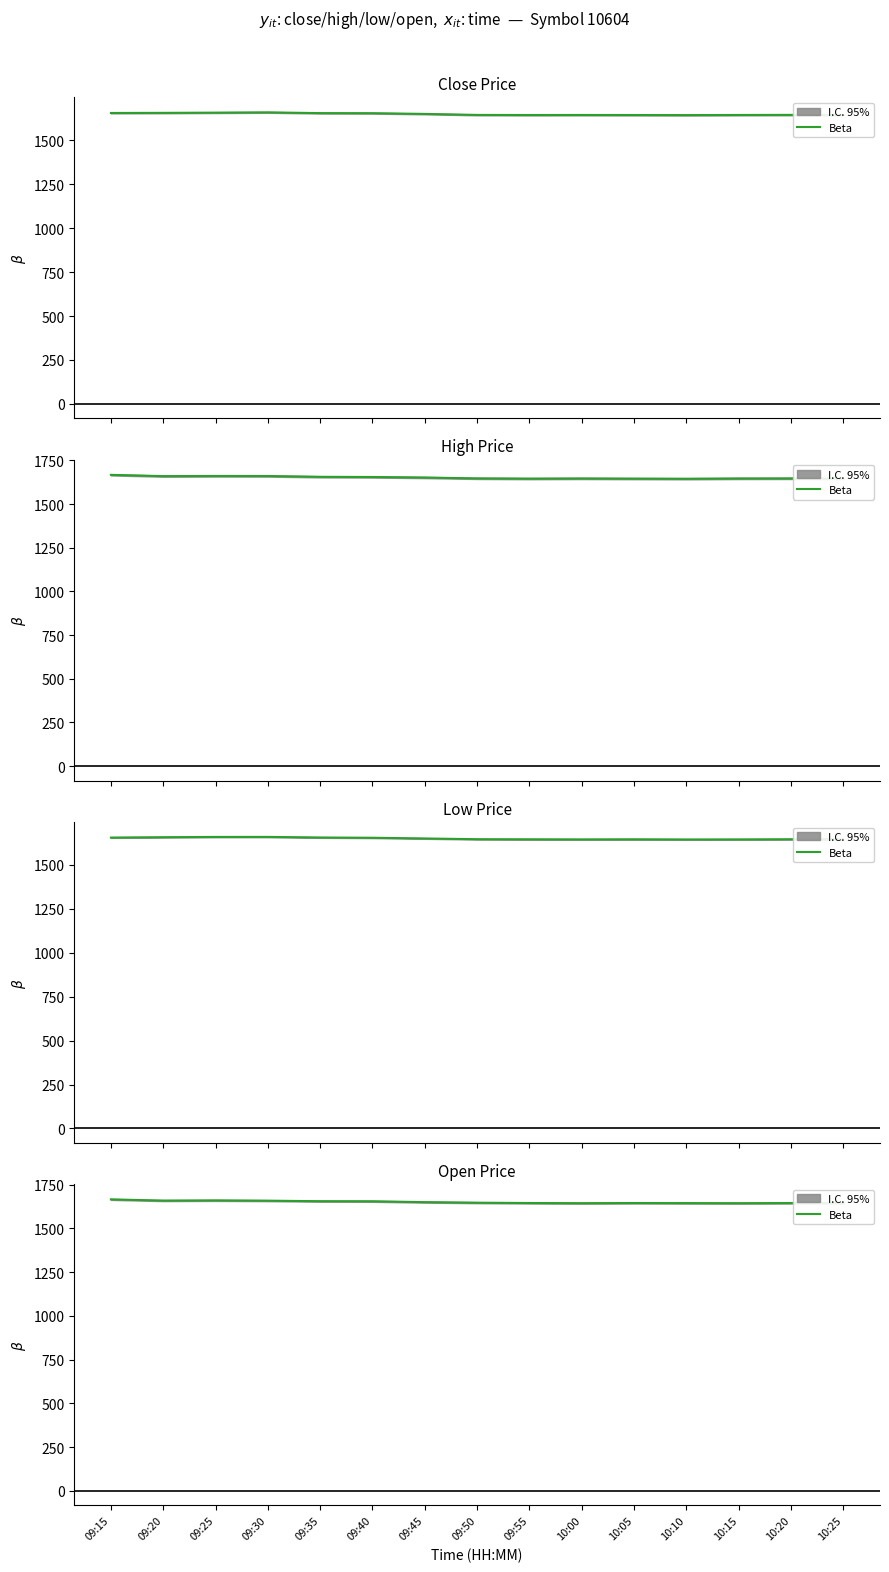

Reading left to right, what are all the values shown in this chart?

1665.9	1659.0	1660.0	1658.5	1655.5	1655.0	1650.1	1647.0	1645.2	1644.1	1645.2	1644.7	1644.1	1645.0	1645.2